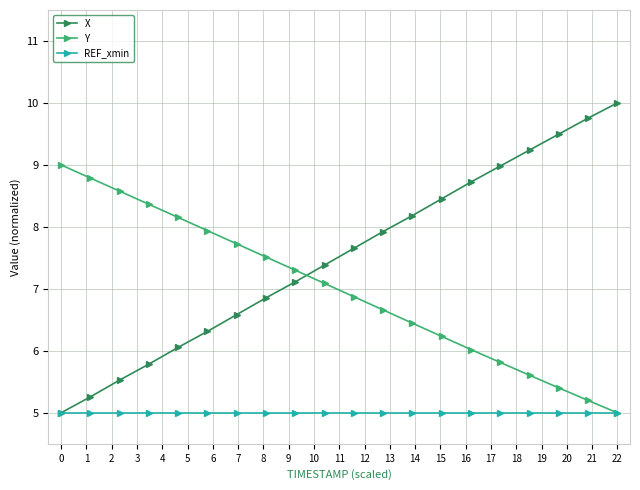

How many data points in X are above 7?

12